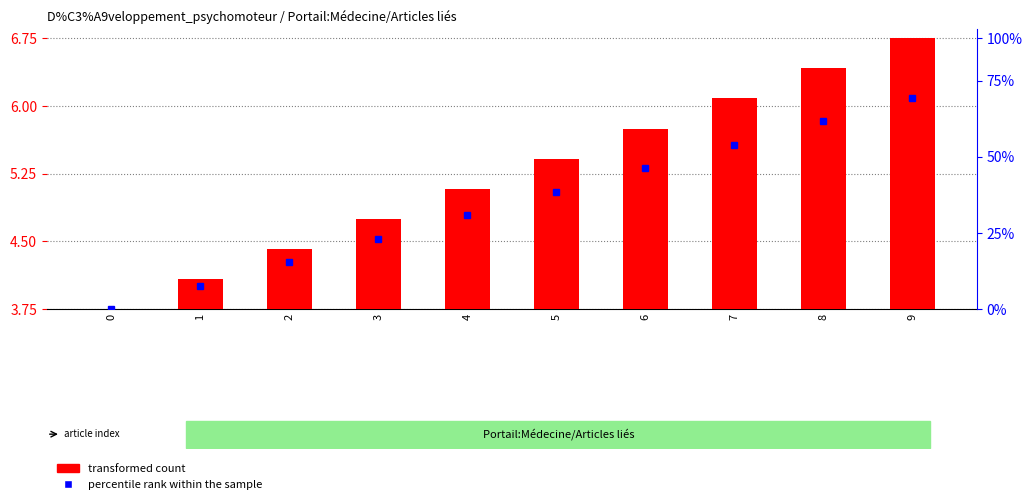

Are the bars grouped side by side (vs. stacked)?

No